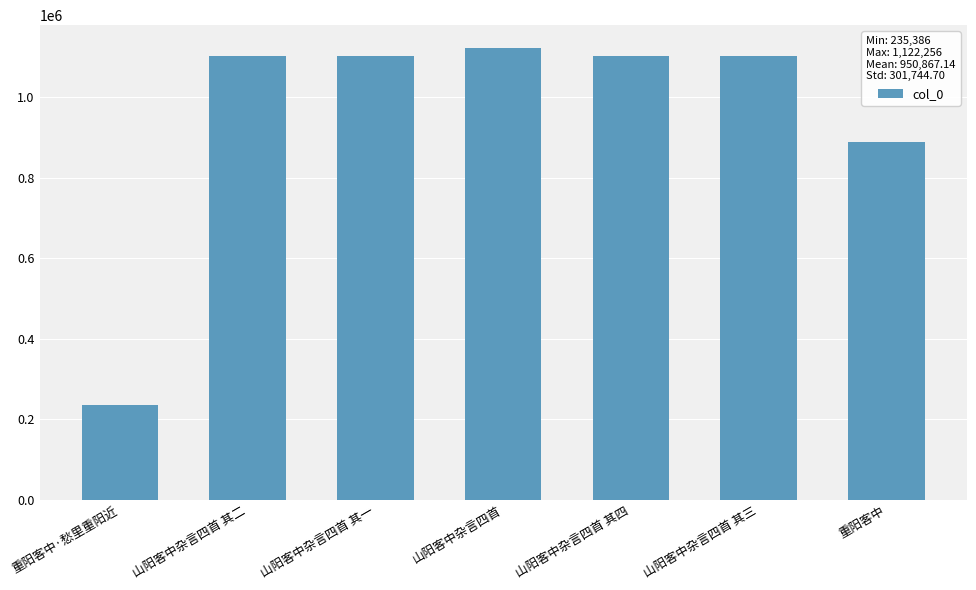

True or false: the data shows 1122256 at 山阳客中杂言四首.

True